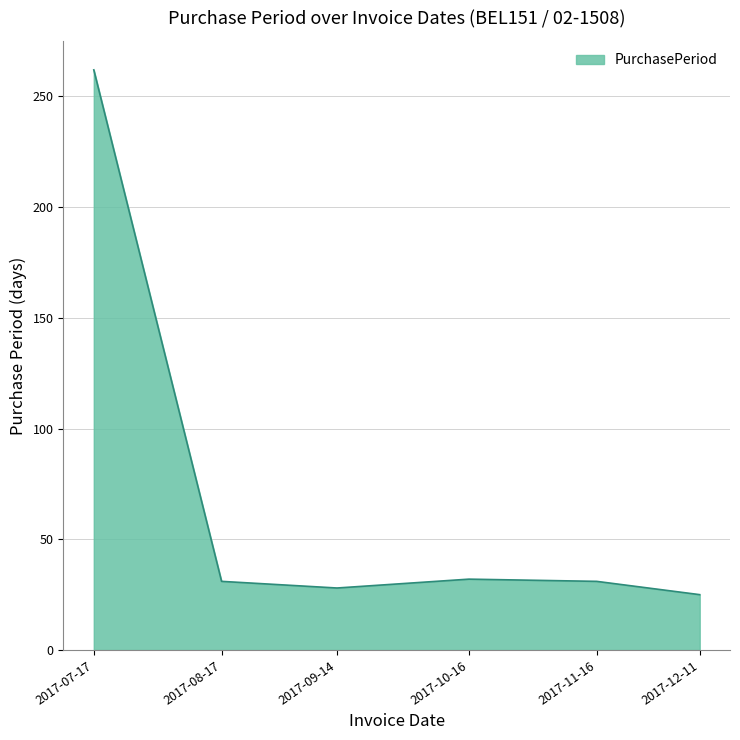

How many lines are shown in the chart?

1